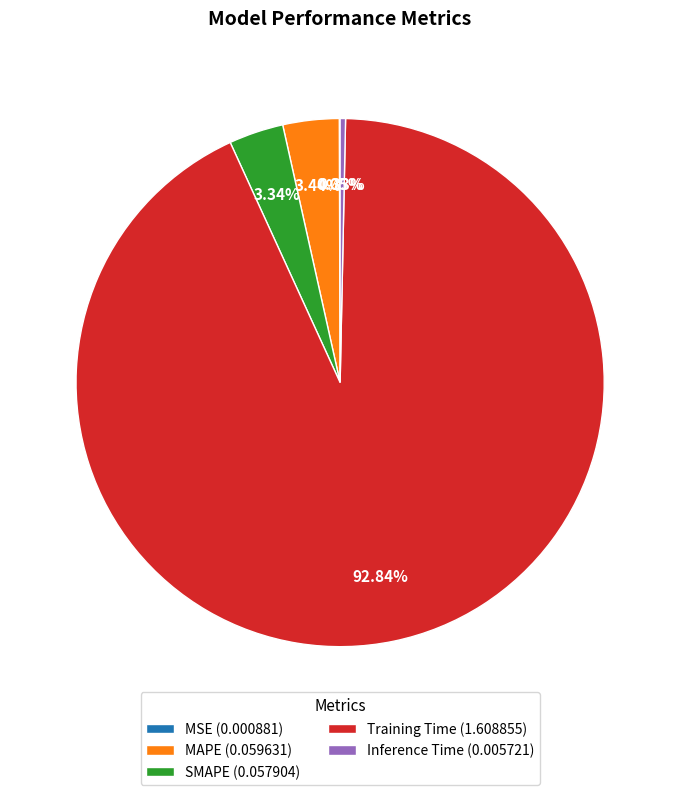

What percentage is the MAPE slice, to the nearest percent?

3%